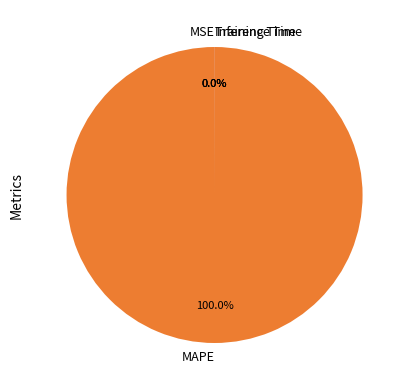

Which slice is the largest?

MAPE